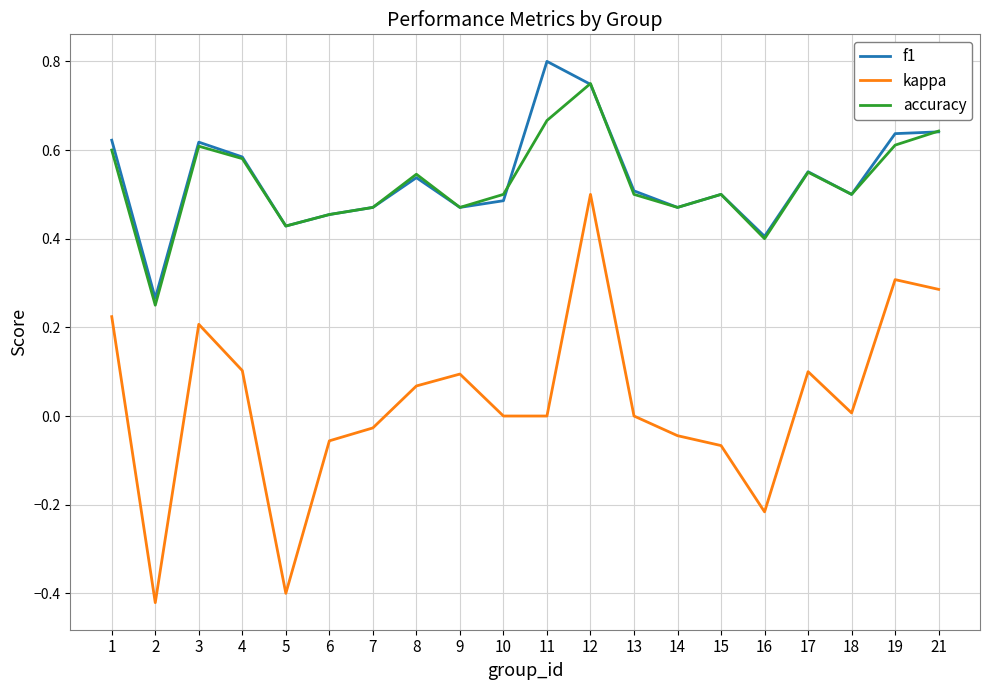

True or false: accuracy has a value of 0.8 at 19.

False